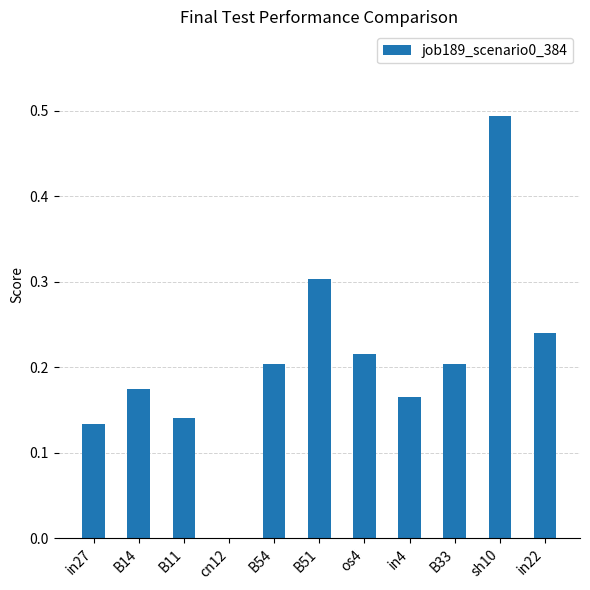

Is it true that the value at B33 is 0.2?

True